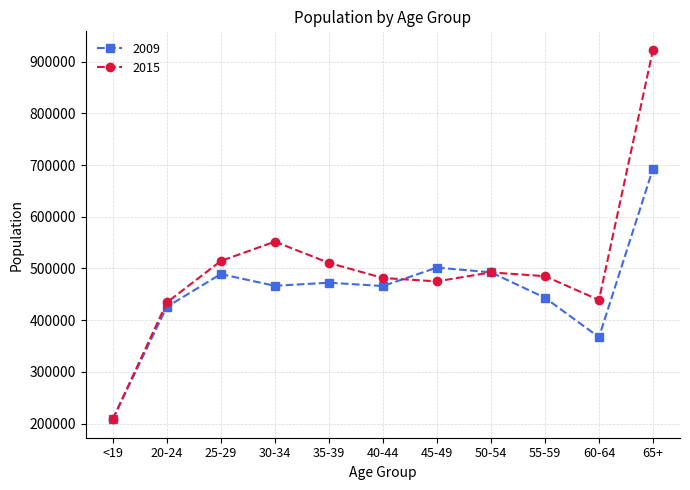

List the series in order of their overall mean, highest first.

2015, 2009